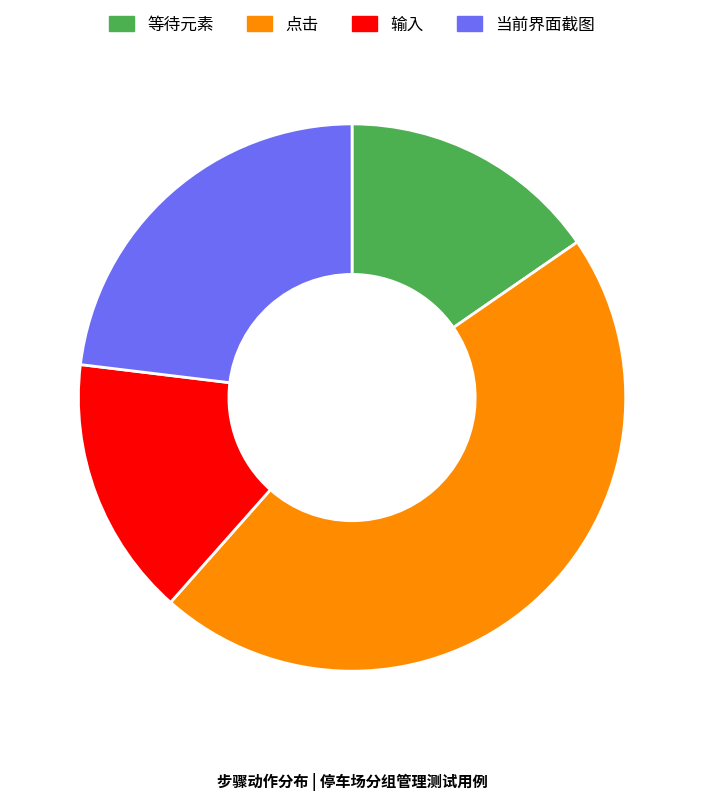

Which has a higher value, 输入 or 当前界面截图?

当前界面截图